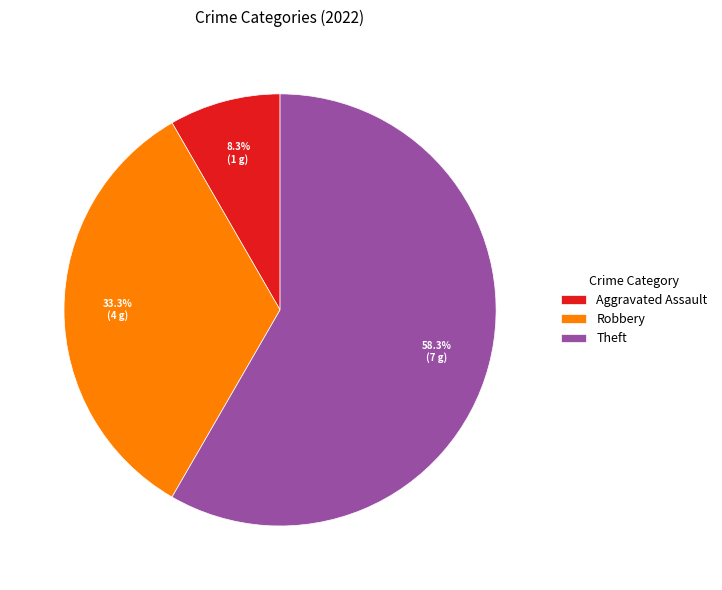

How many segments does this pie chart have?

3